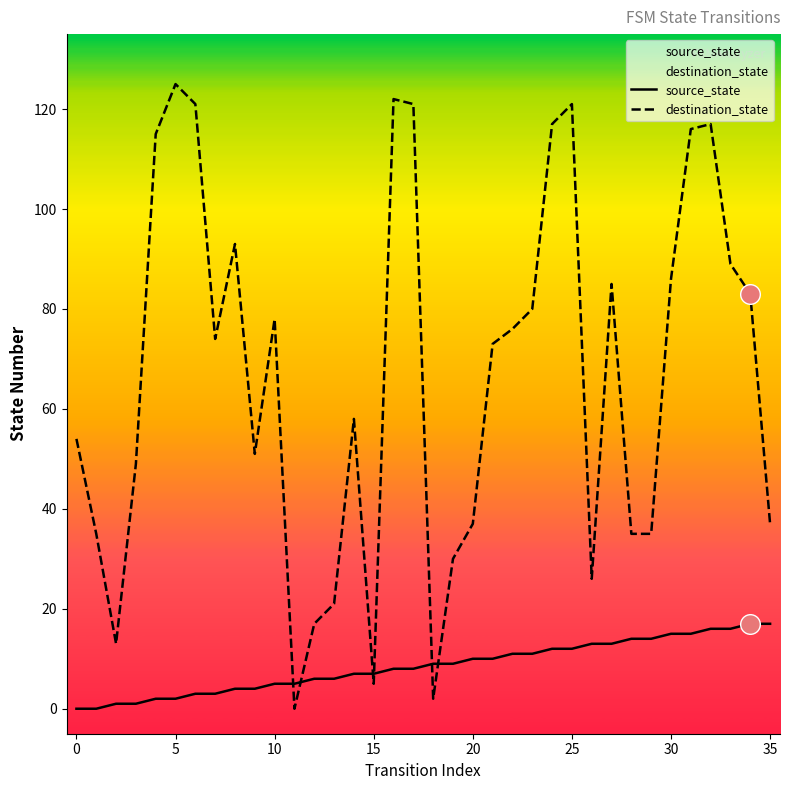

What is the total value across all series at 14?

65